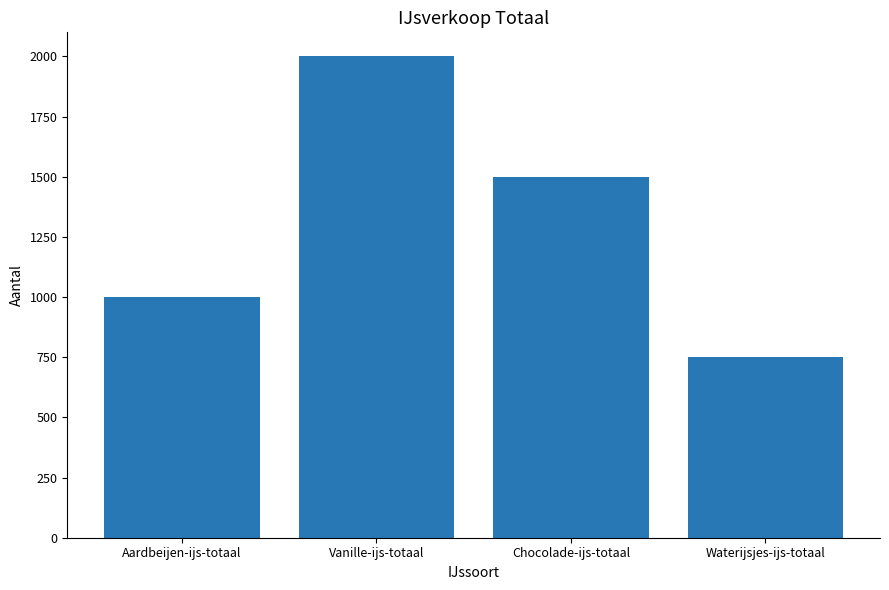

What is the maximum value shown in the chart?

2000